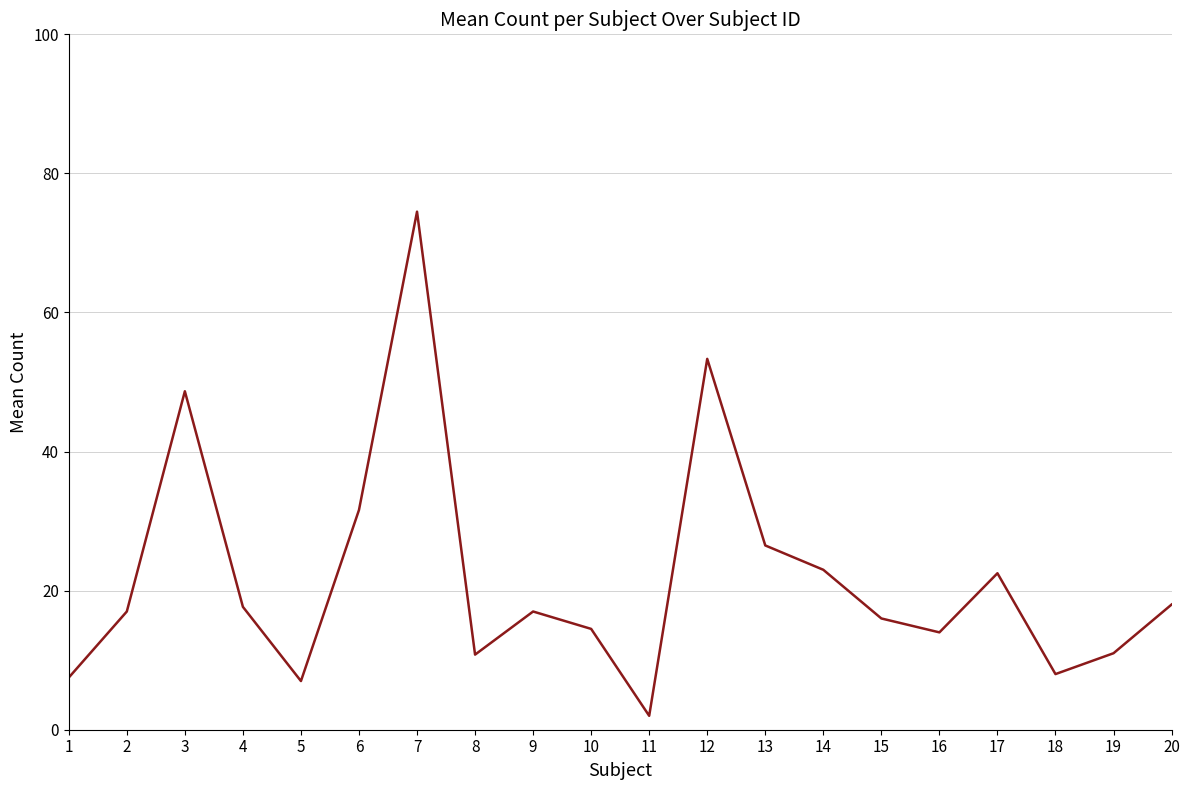

The value at 2 is 28.0. True or false?

False